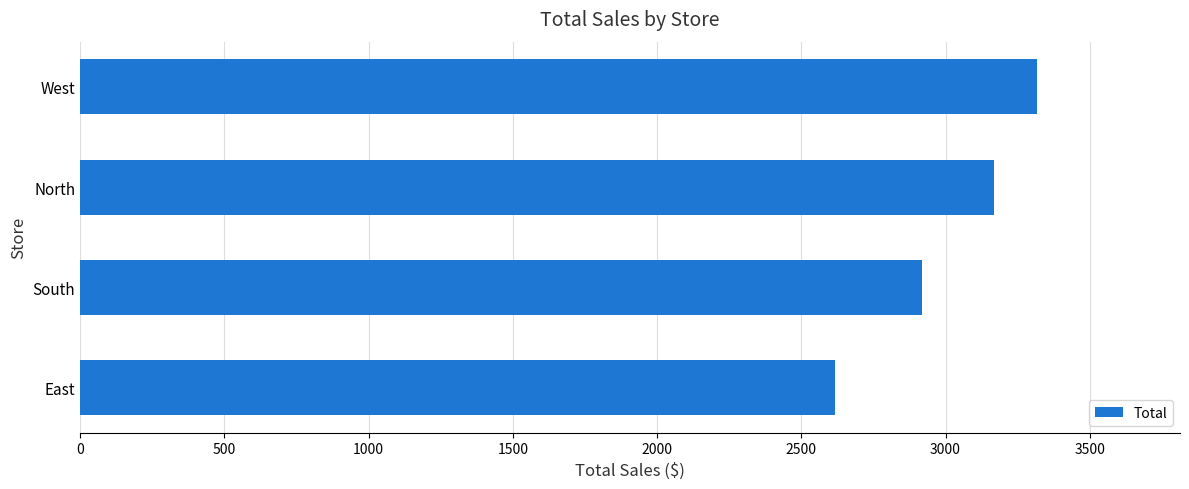

Are the bars horizontal?

Yes